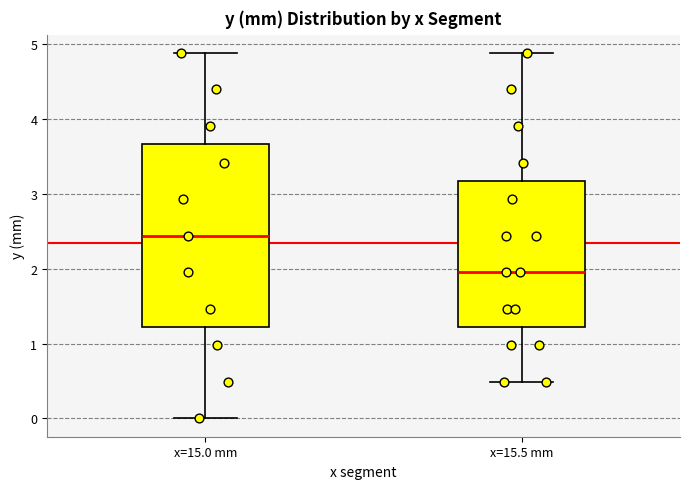

Reading left to right, transcribe this box plot: for each box, give where its median line is, the range the box spans, and where its two whiskers end, as read against the y-axis. The values are not printed on the chart, so give them approximately, as read against the axis.

x=15.0 mm: median 2.4, box 1.2 to 3.7, whiskers 0.0 to 4.9
x=15.5 mm: median 2.0, box 1.2 to 3.2, whiskers 0.5 to 4.9